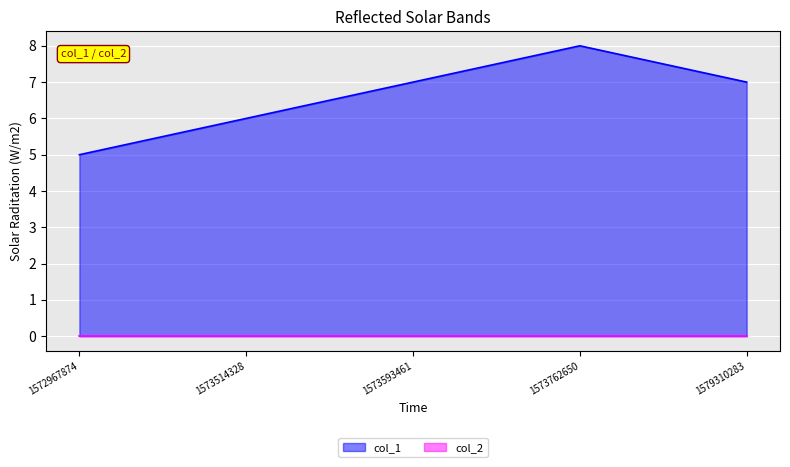

What is the average value?

7